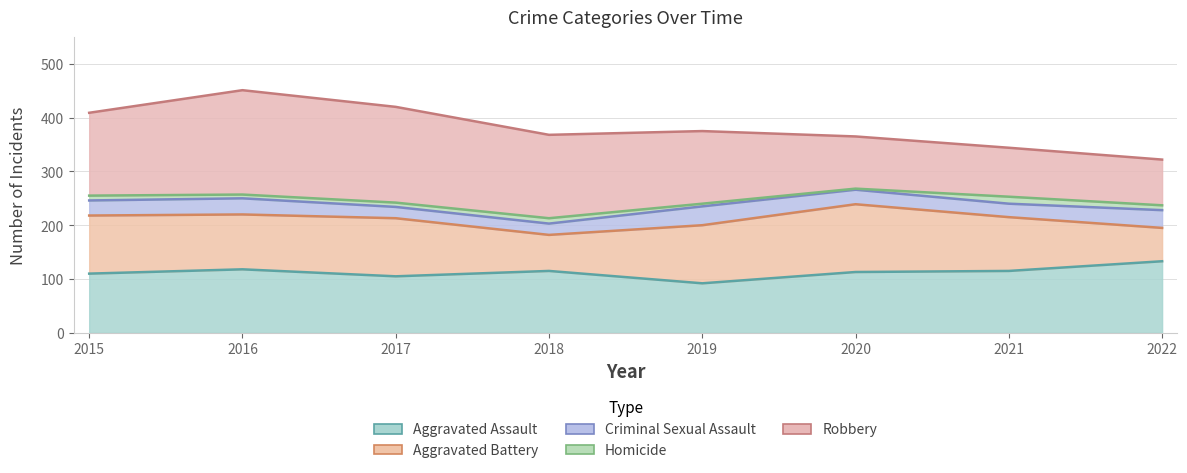

Where is the first local maximum for Criminal Sexual Assault?

2016